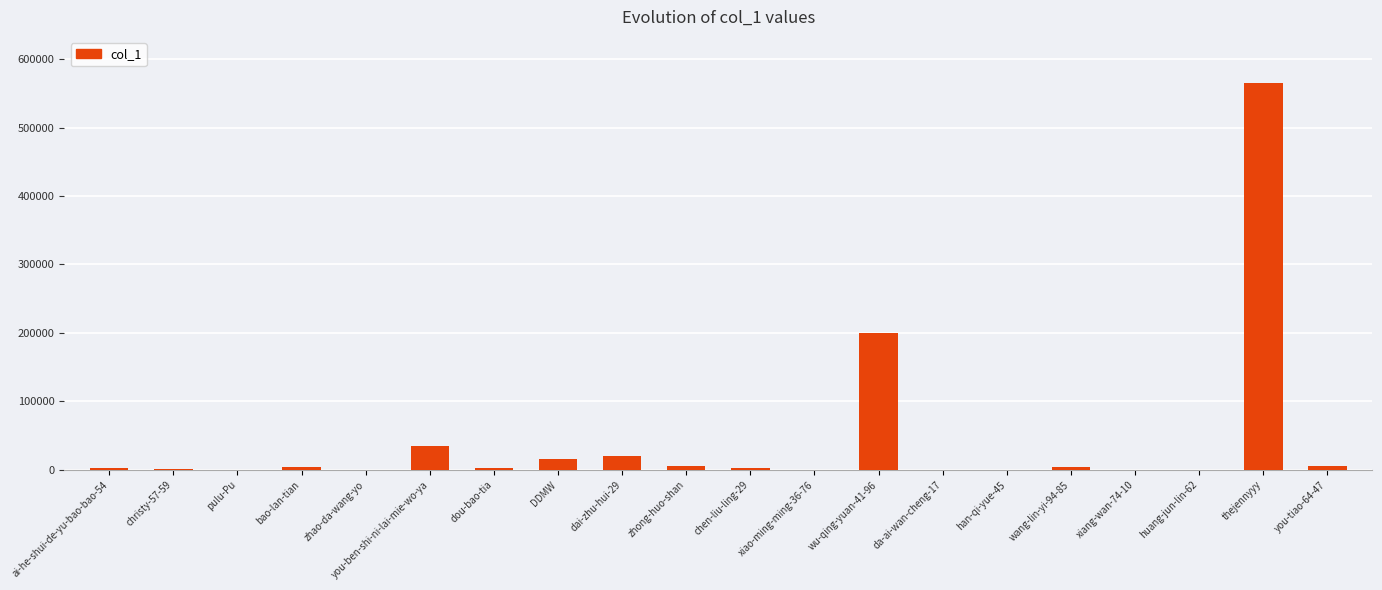

What is the change in value from chen-liu-ling-29 to you-tiao-64-47?

+2685